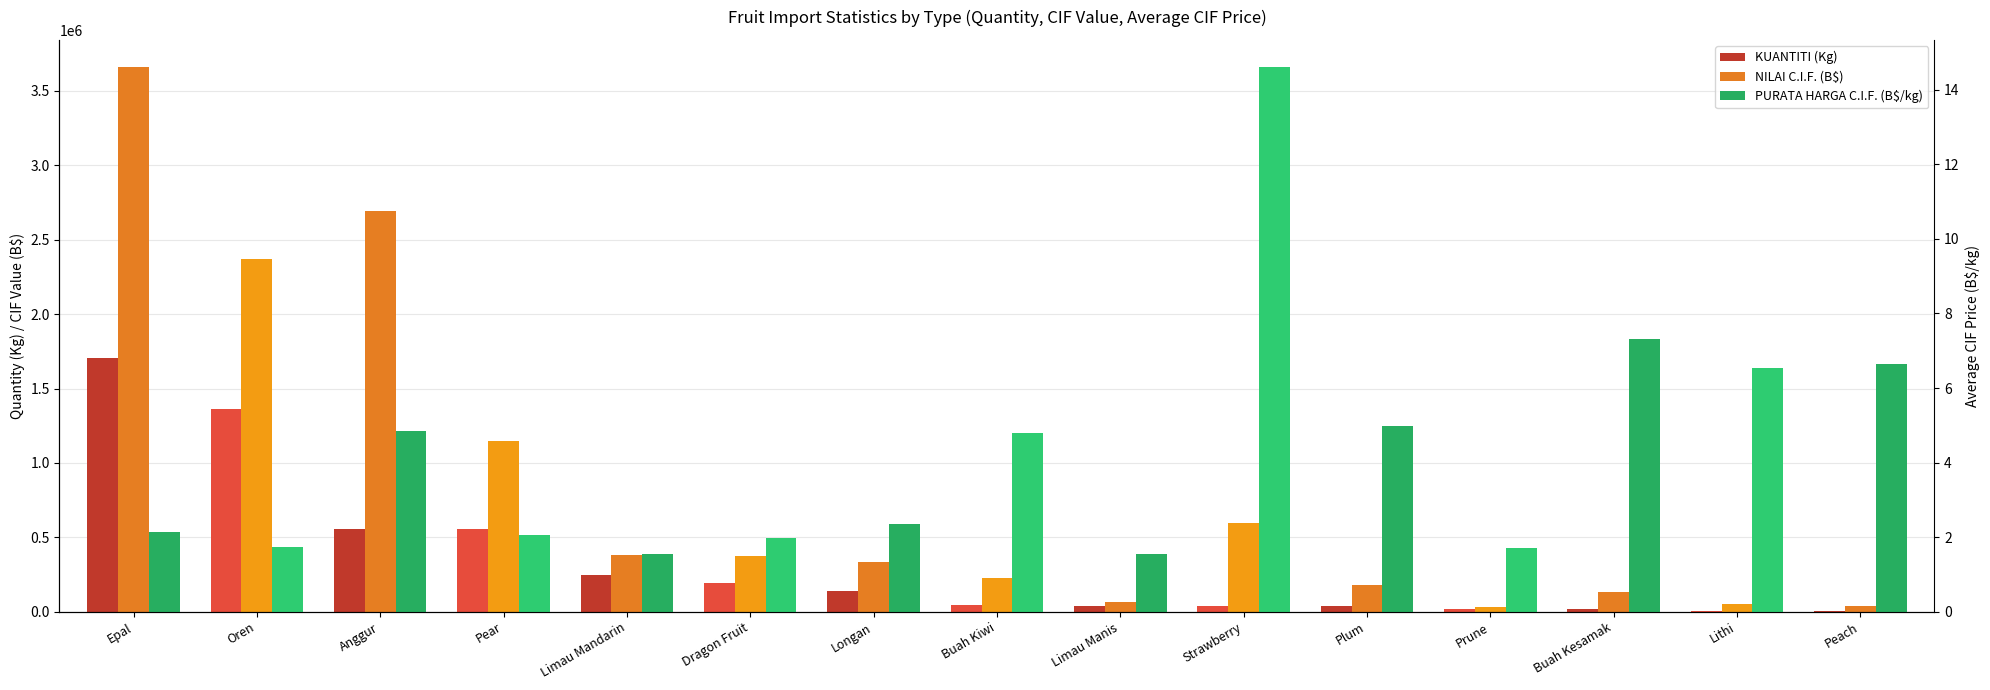

What is the label of the 8th bar from the left?

Buah Kiwi